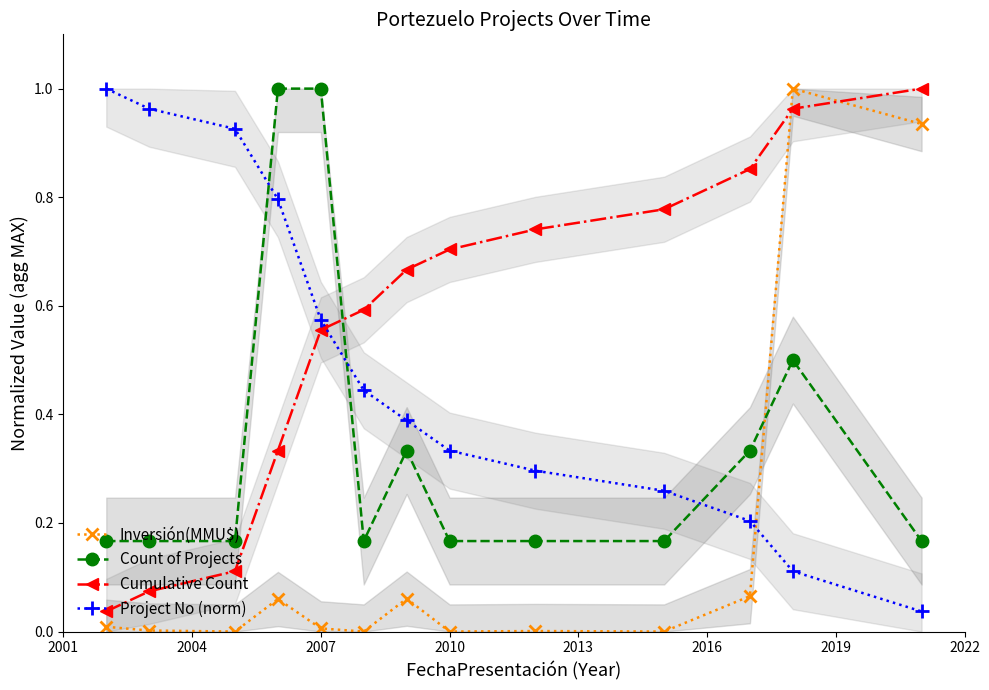

Which series ends up on top after the final intersection of Count of Projects and Cumulative Count?

Cumulative Count